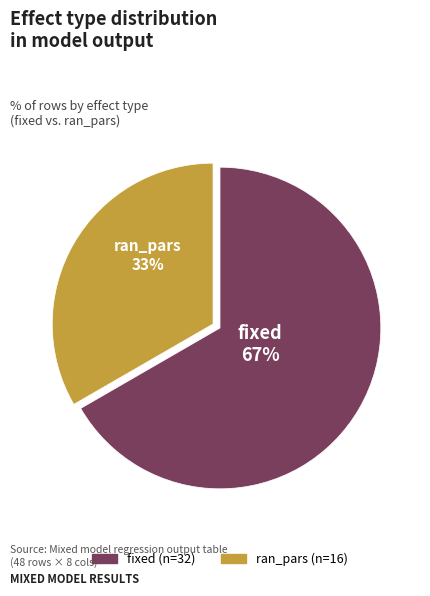

Between fixed and ran_pars, which is larger?

fixed